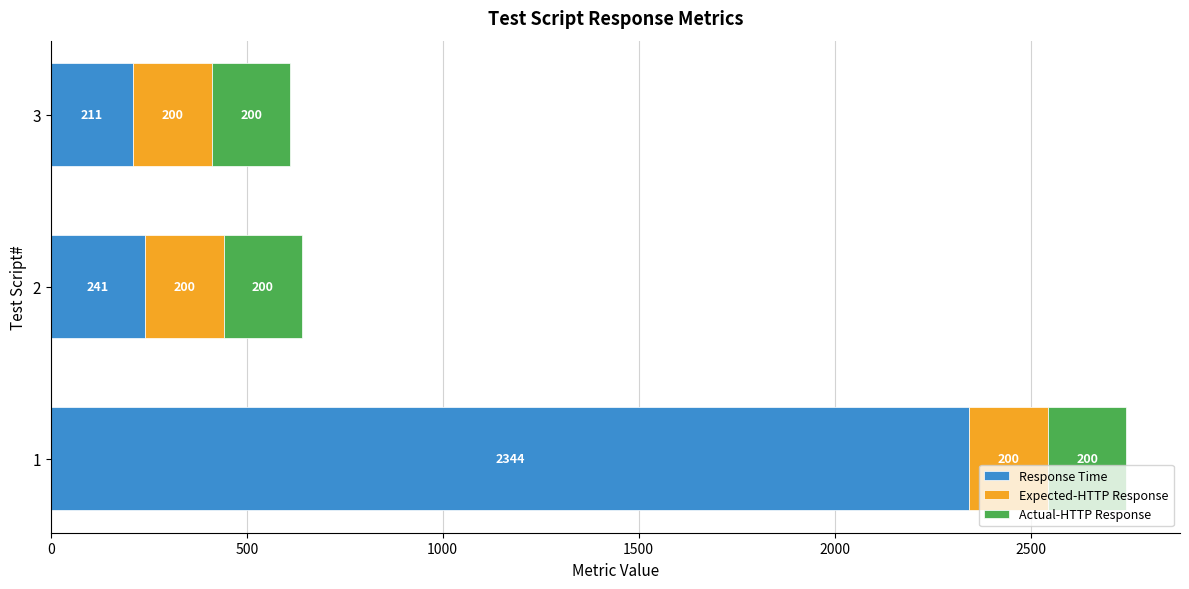

How many distinct data groups are displayed?

3